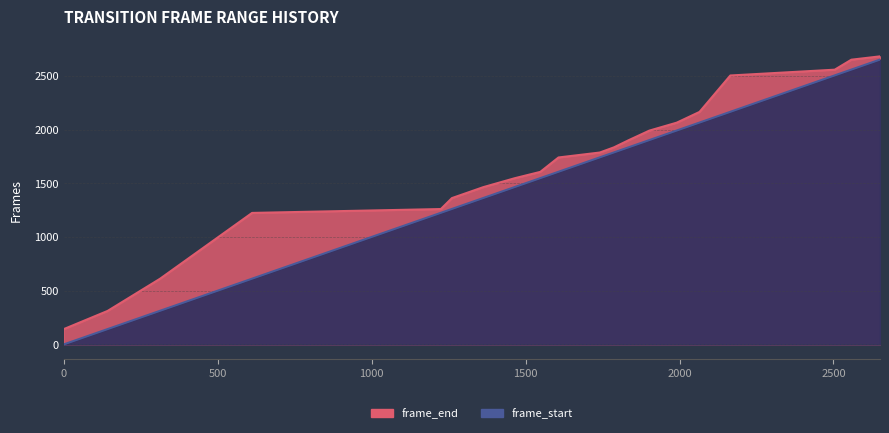

Is it true that frame_start equals 2504 at 2504?

True